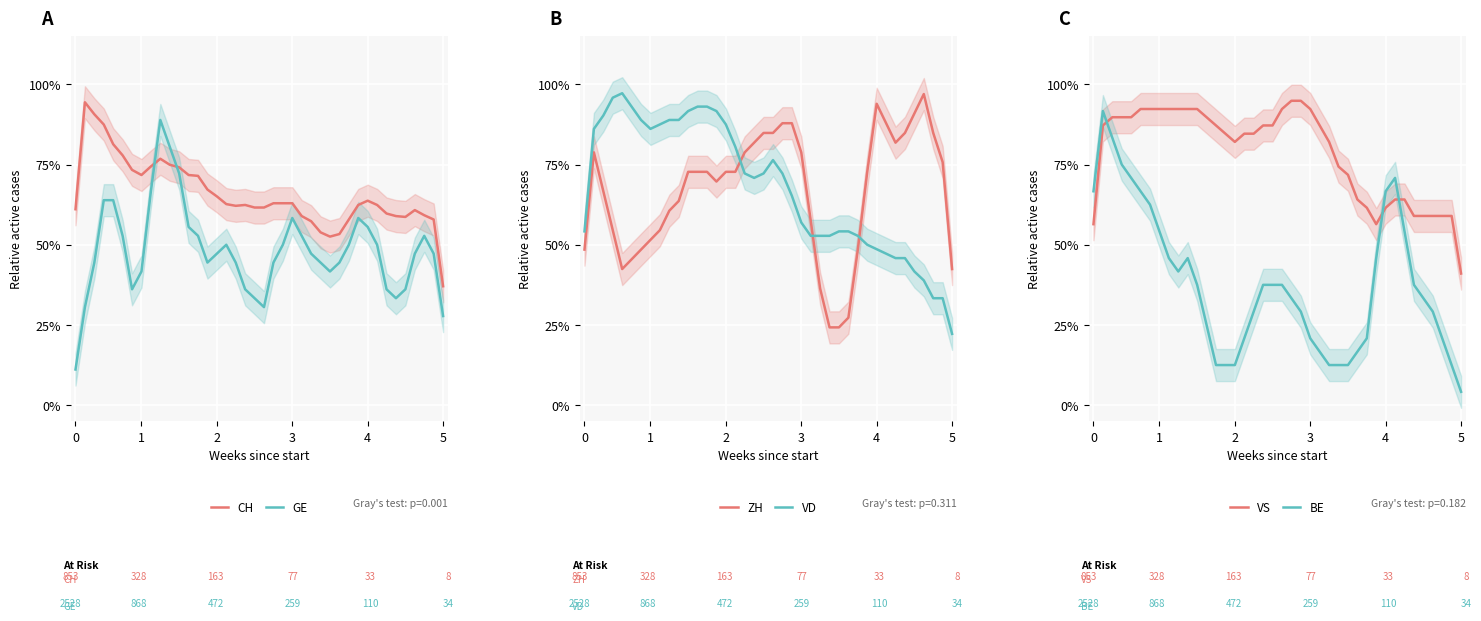

Which series has the largest total across all categories?

VS